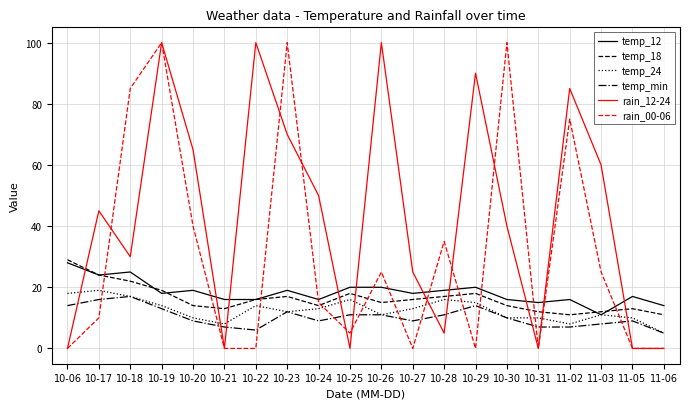

What is the difference between the maximum and minimum values in the rain_00-06 series?

100